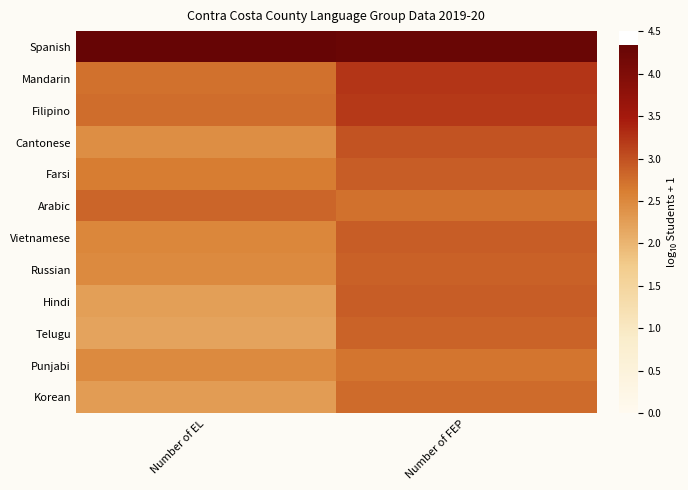

How many series are shown in this chart?

12